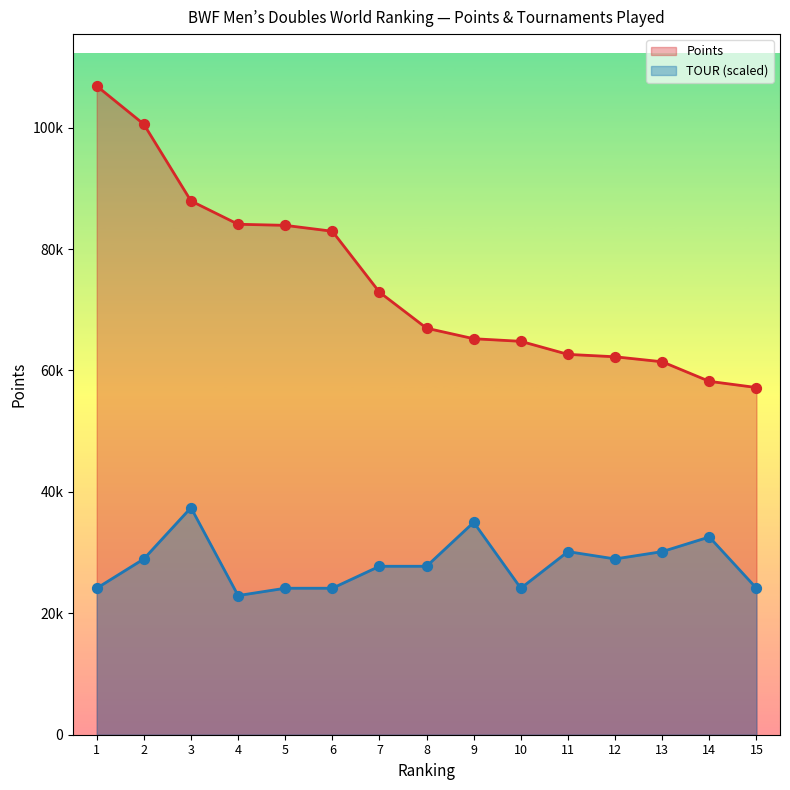

At which category is the sum across all series the highest?

1